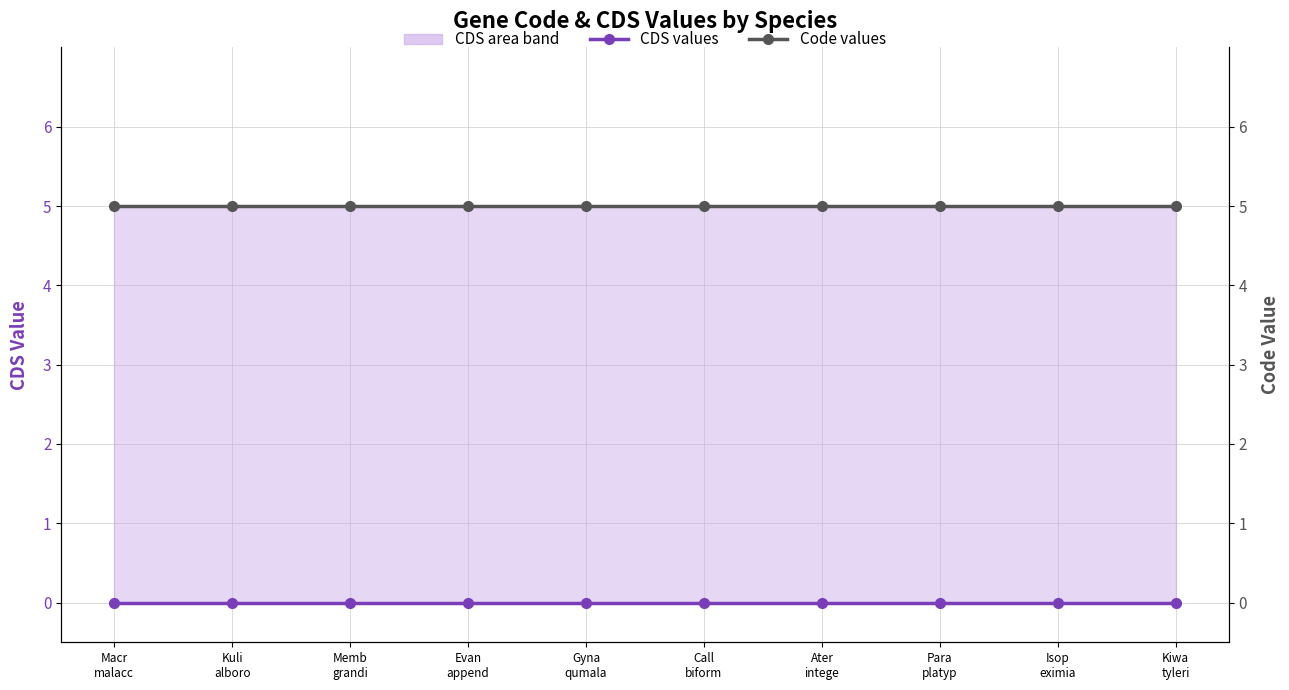

Which series changed the most between Call
biform and Para
platyp?

CDS values